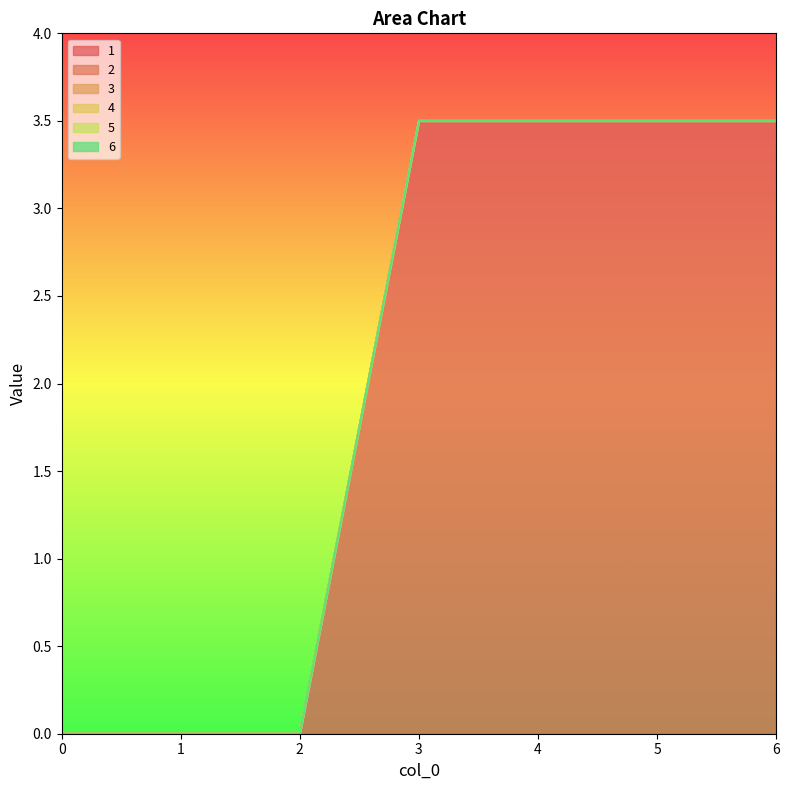

True or false: 6 and 3 cross at least once.

False